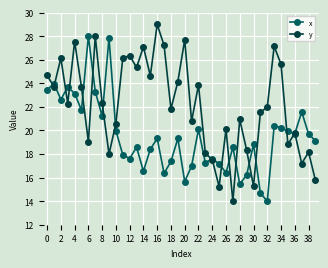

How many lines are shown in the chart?

2